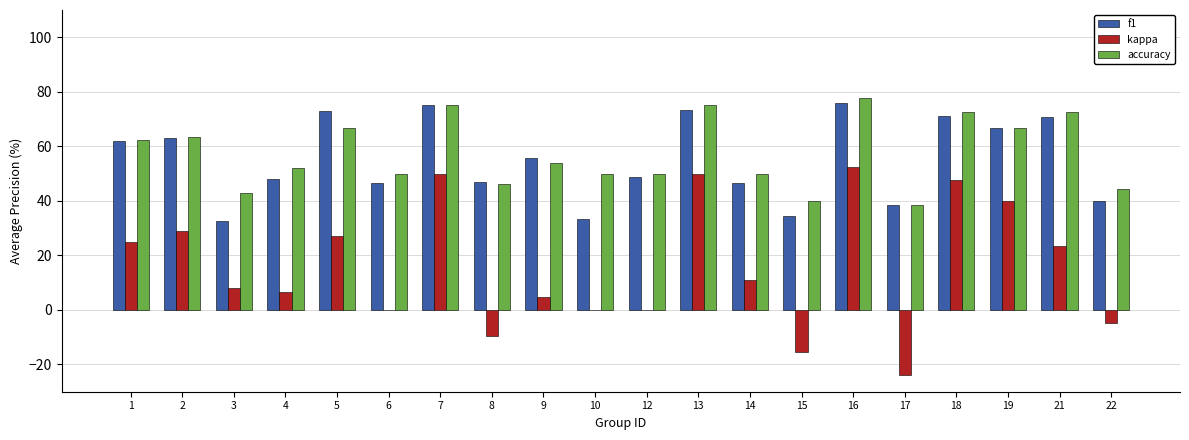

Which series changed the most between 7 and 21?

kappa